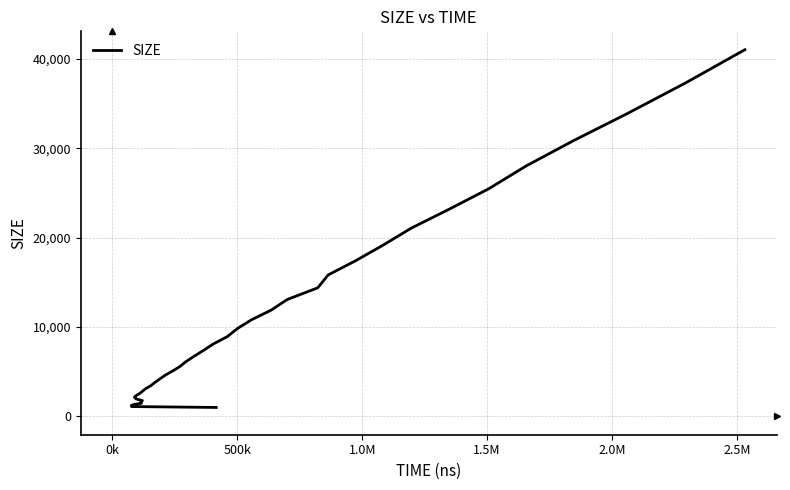

What is the value of the 34th point from the left?

23169